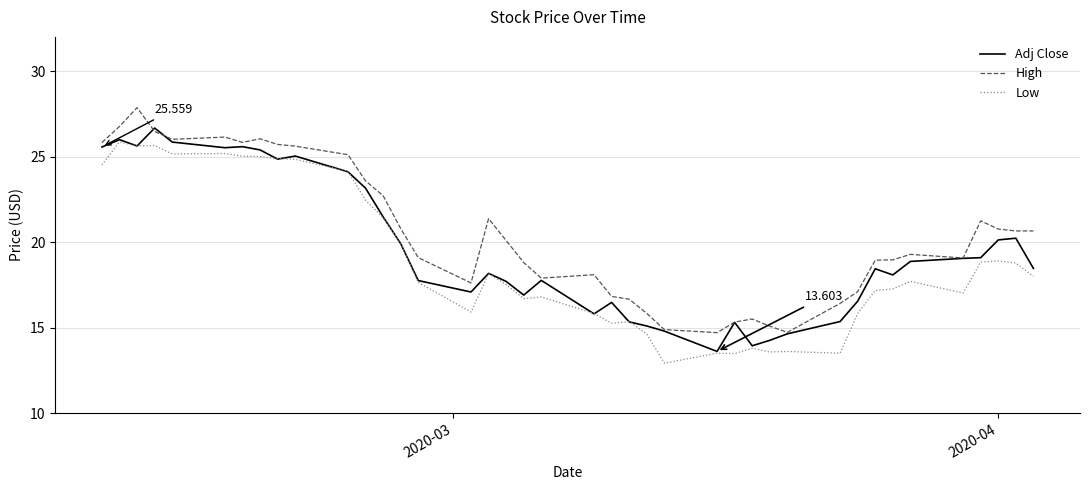

What is the maximum value for High?

27.9